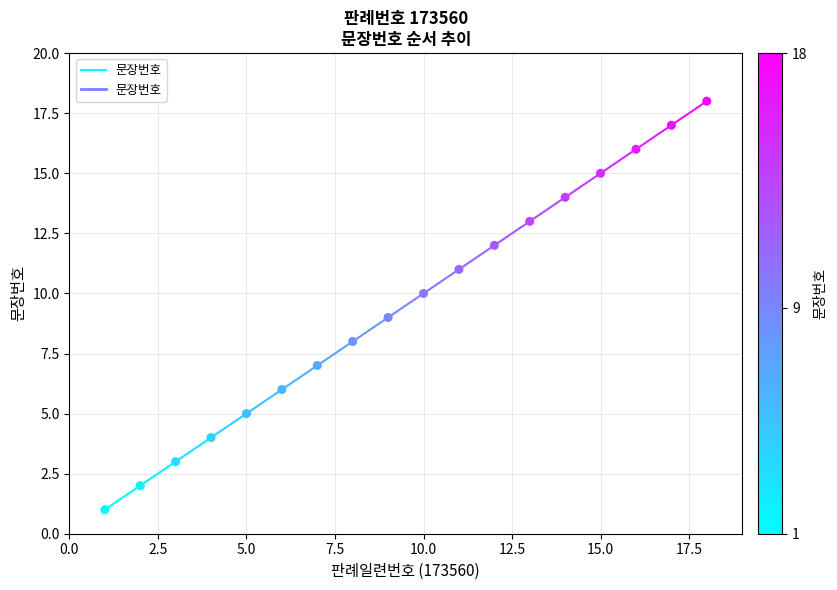

What is the range of X values (max minus min)?

17